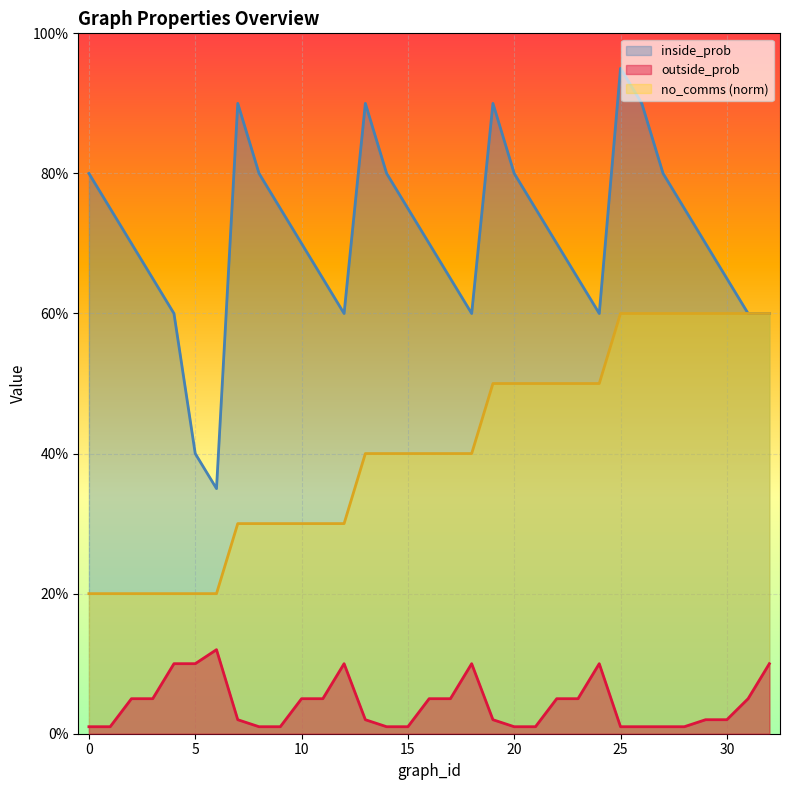

List the series in order of their overall mean, highest first.

inside_prob, no_comms (norm), outside_prob